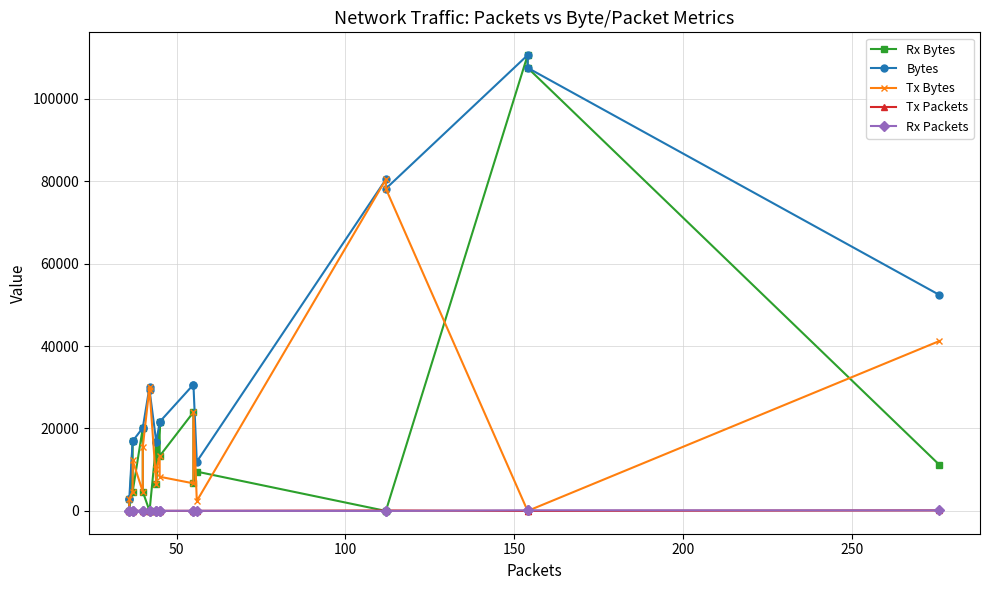

At how many categories does at least one series exceed 102876?

2